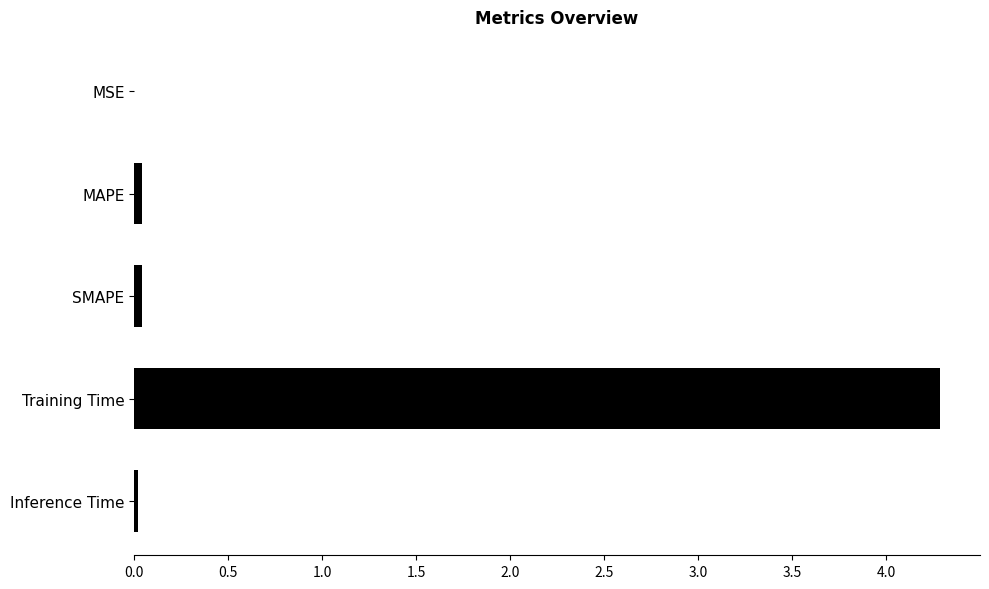

Which has a higher value, MSE or Training Time?

Training Time